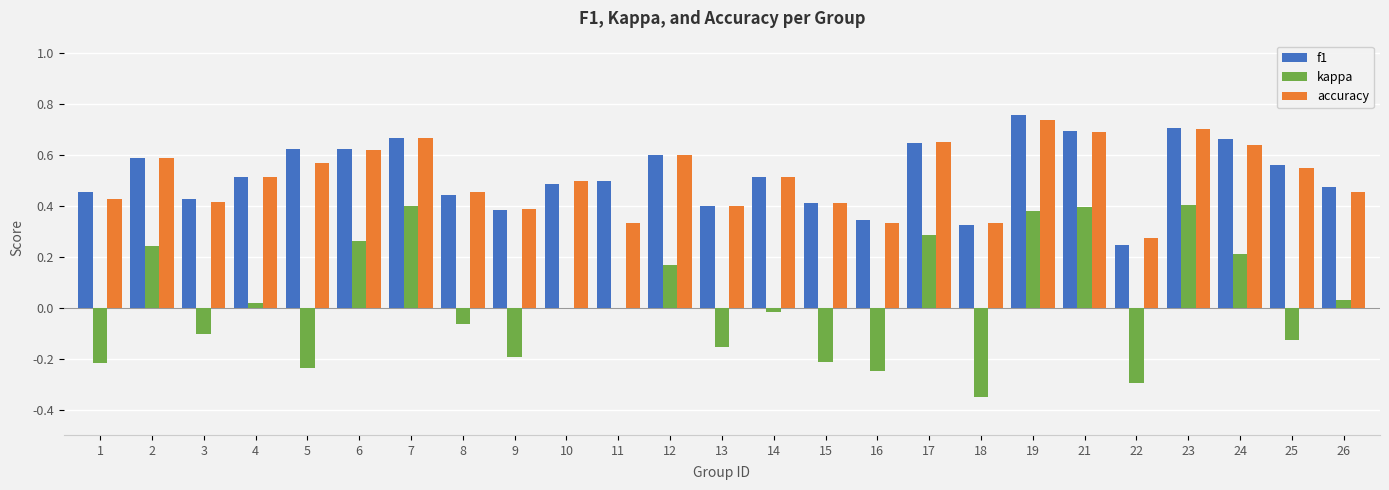

Where does the kappa series first go above 0?

2